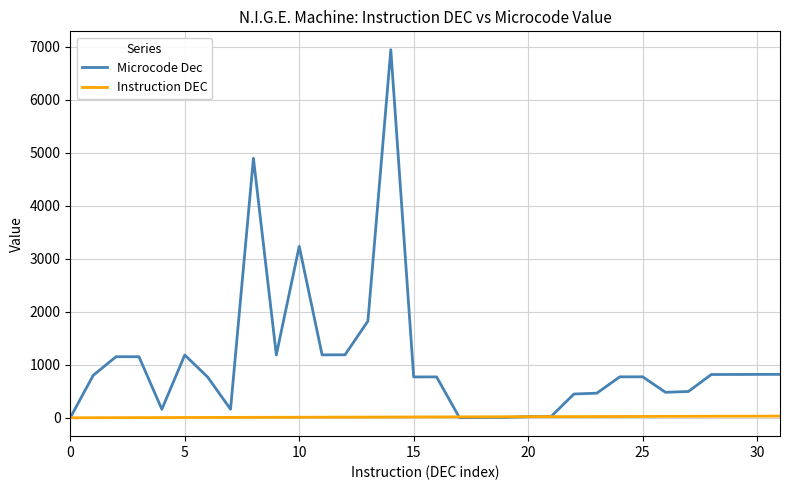

What is the difference between the maximum and minimum values in the Instruction DEC series?

31